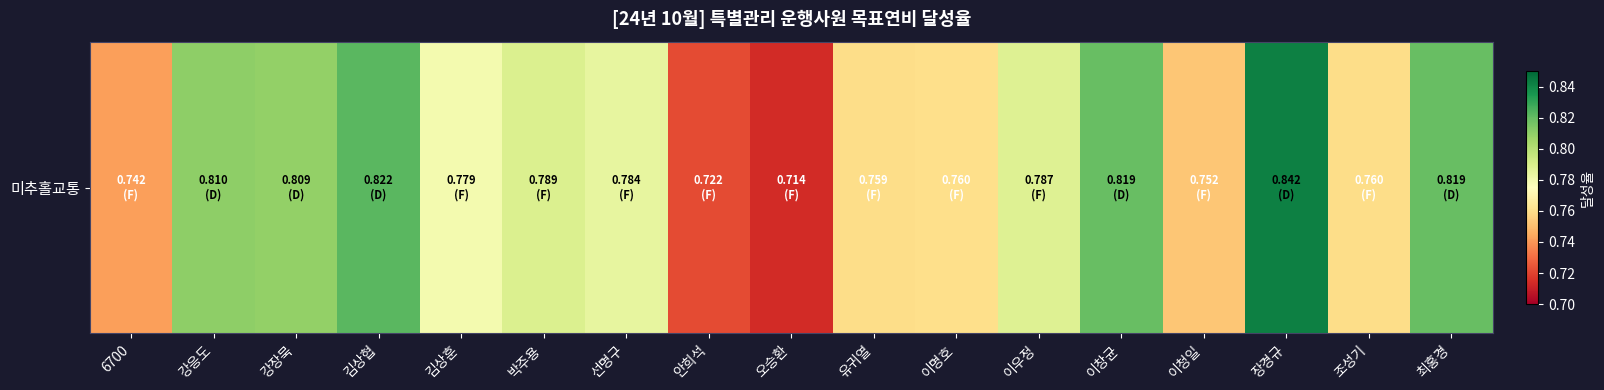

Which label corresponds to the largest value in the chart?

장경규